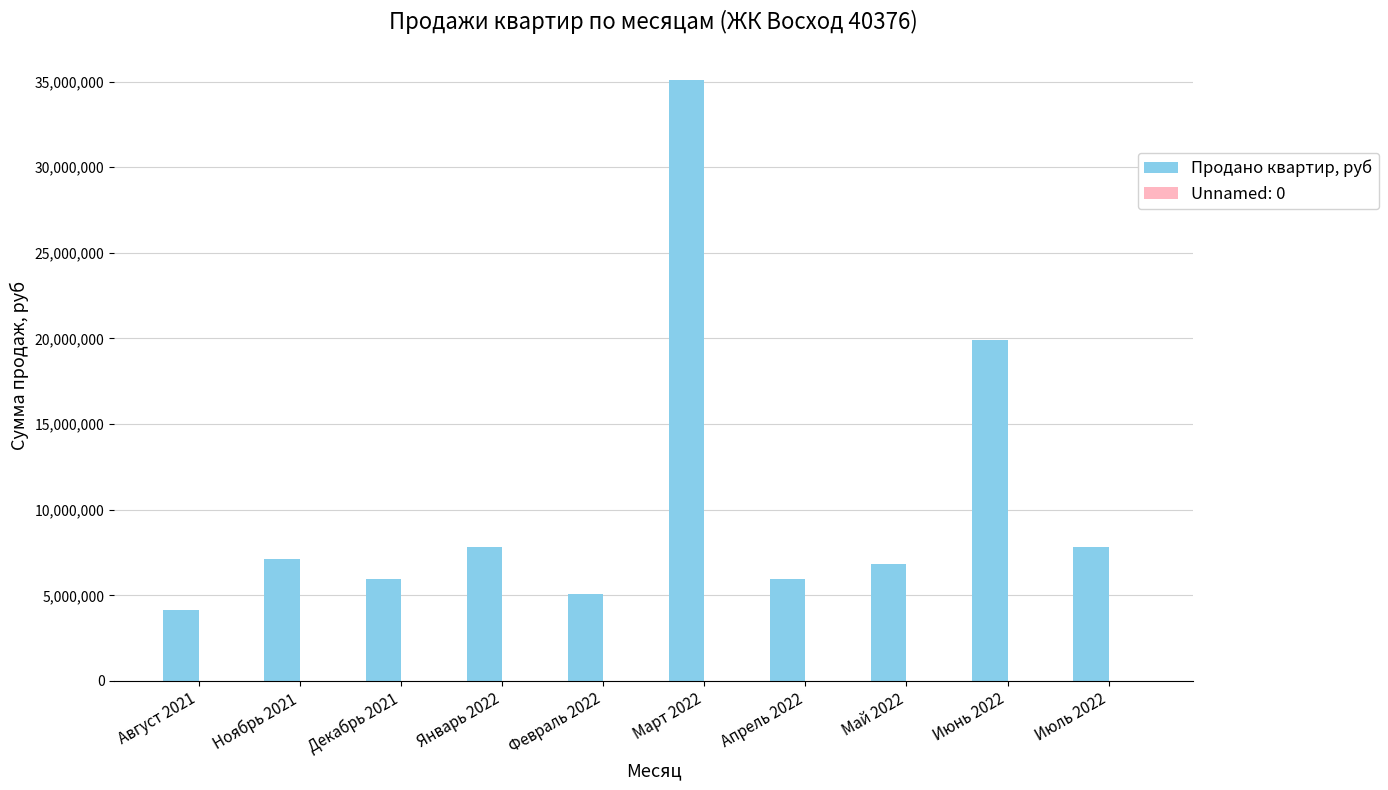

Which series has the largest total across all categories?

Продано квартир, руб